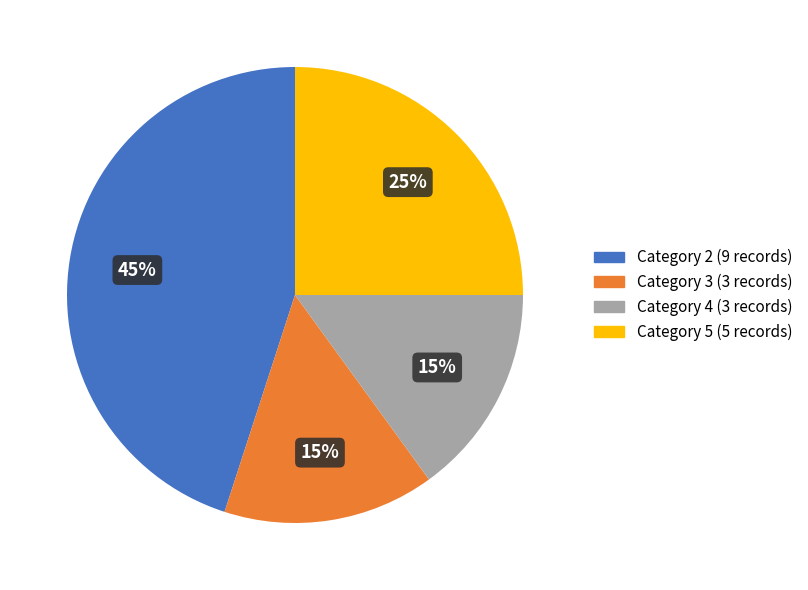

Approximately how many times larger is the value at Category 3 compared to Category 2?

0.3